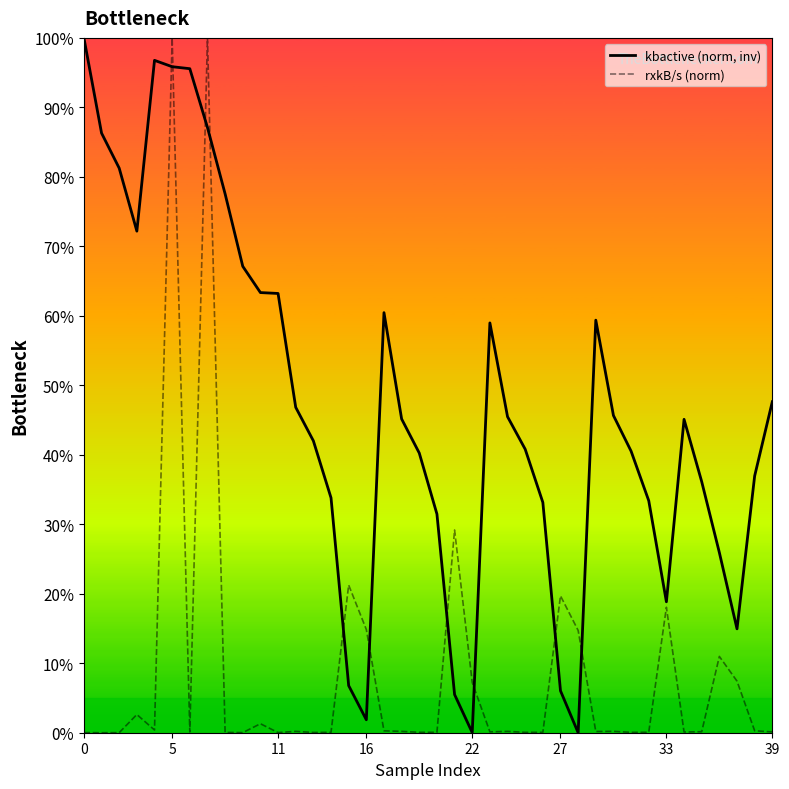

What are all the series names shown in the legend?

kbactive (norm, inv), rxkB/s (norm)